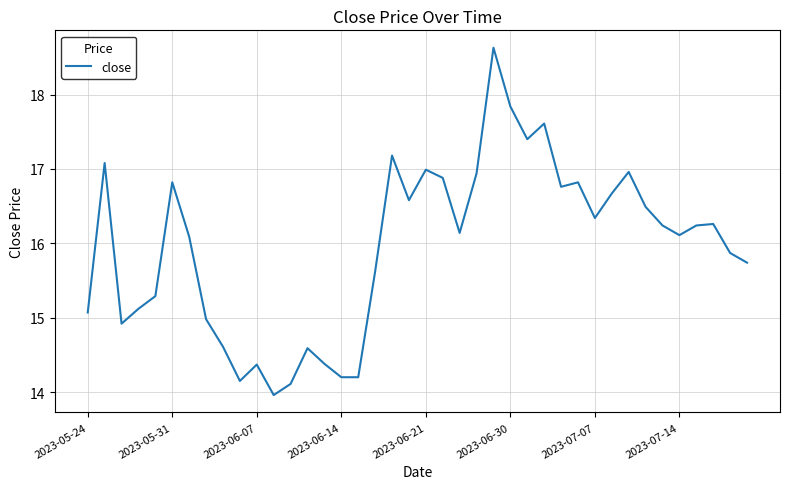

What is the difference between the maximum and minimum values?

4.7